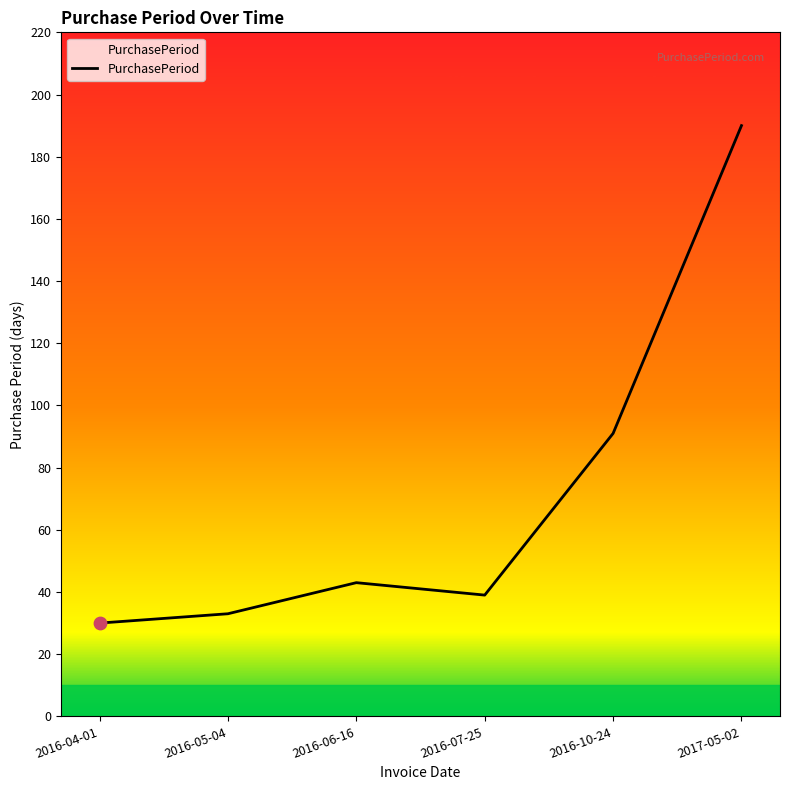

Which has a higher value, 2017-05-02 or 2016-07-25?

2017-05-02